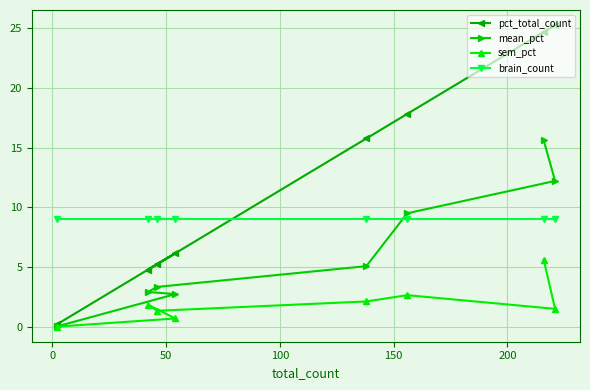

What is the value of the brain_count point at the 5th from the left?

9.0